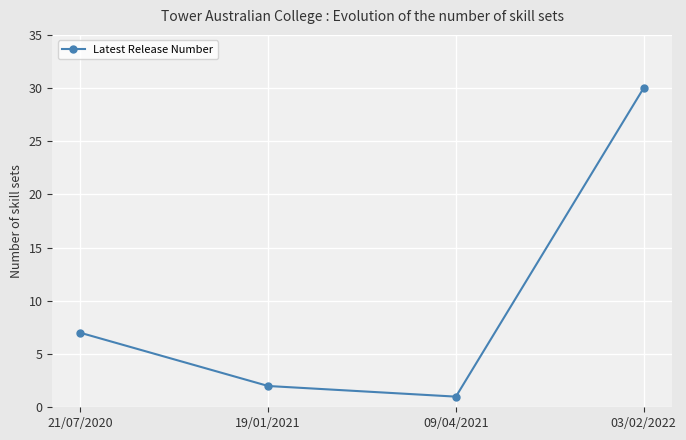

Is it true that the value at 03/02/2022 is 16?

False